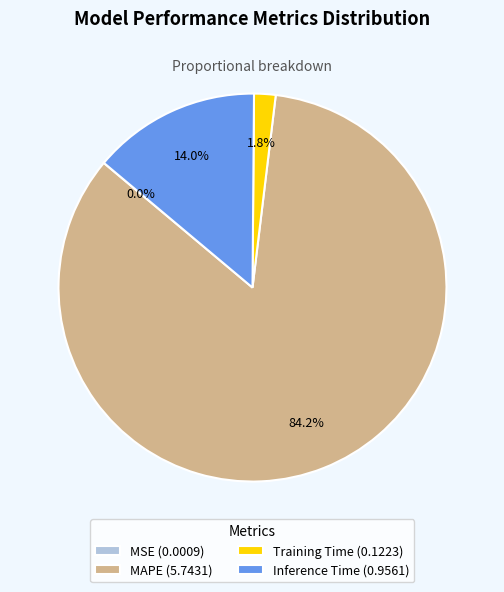

What percentage is the MAPE slice, to the nearest percent?

84%